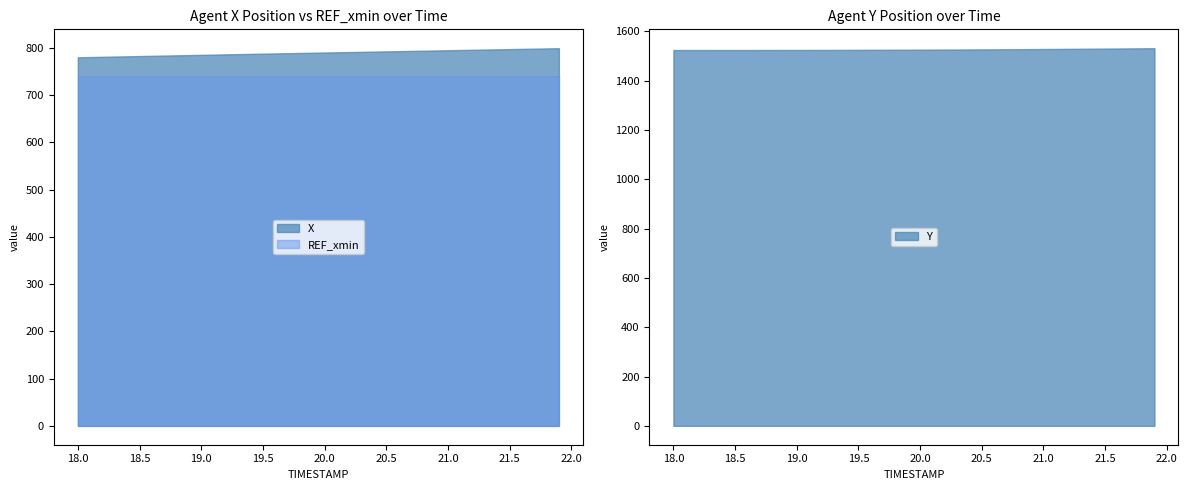

Where is REF_xmin nearest to the value 741?

18.0